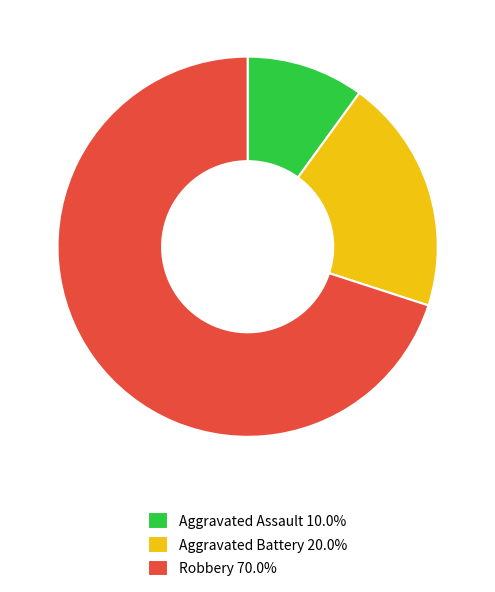

Which slice is the largest?

Robbery